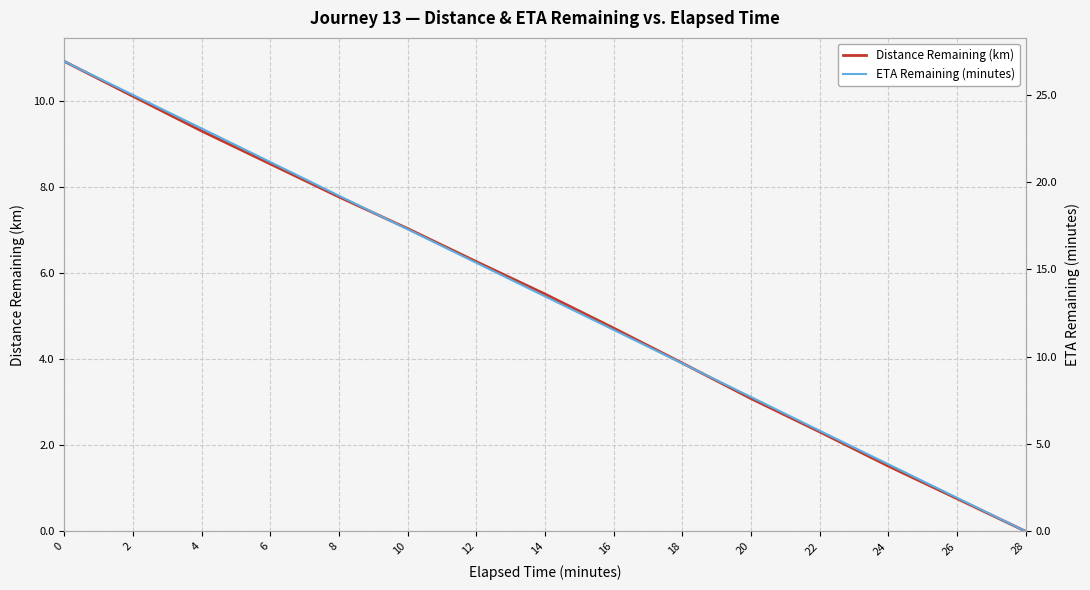

Which series has the largest total across all categories?

ETA Remaining (minutes)